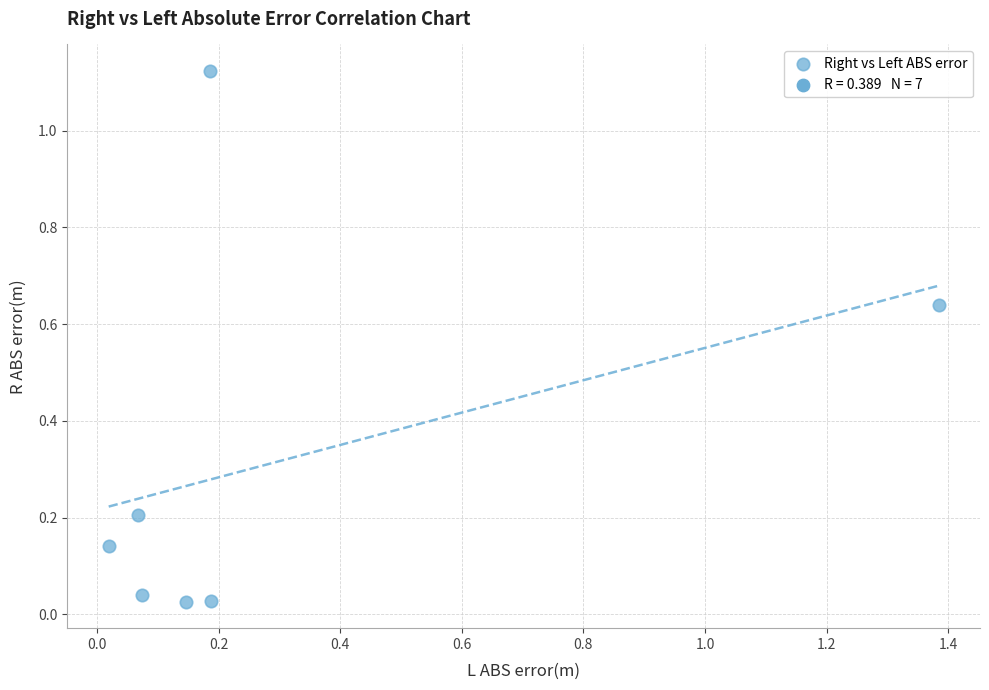

What is the average Y value?

0.3